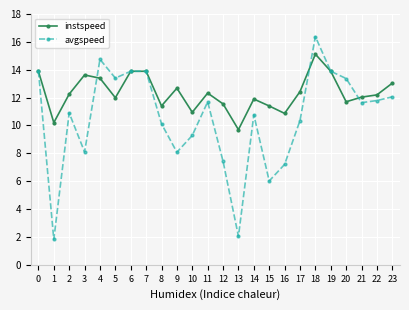

What is the value of the avgspeed point at the 13th from the left?

7.4